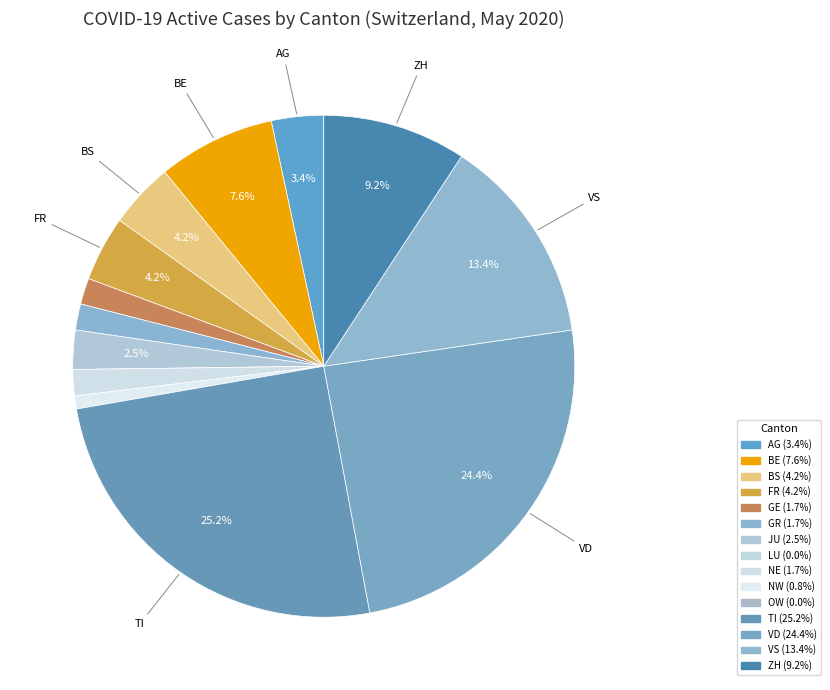

Is there any slice that represents more than half of the pie?

No